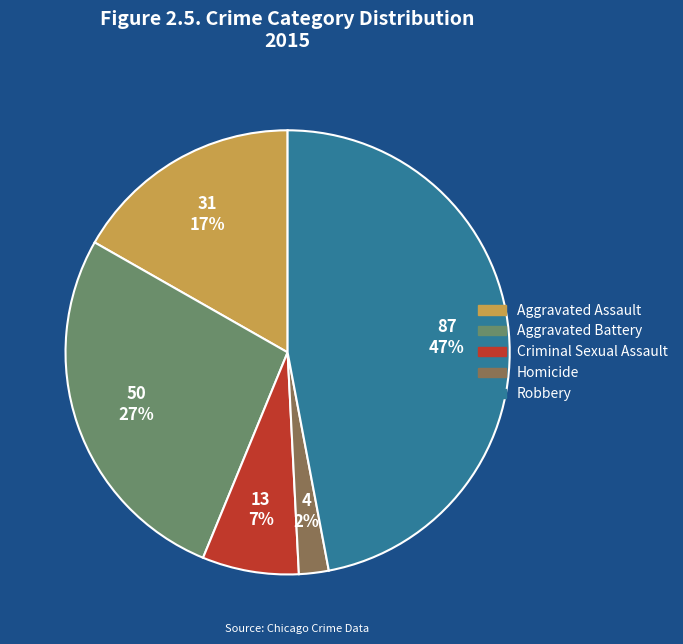

The Aggravated Assault slice represents 17% of the pie. True or false?

True